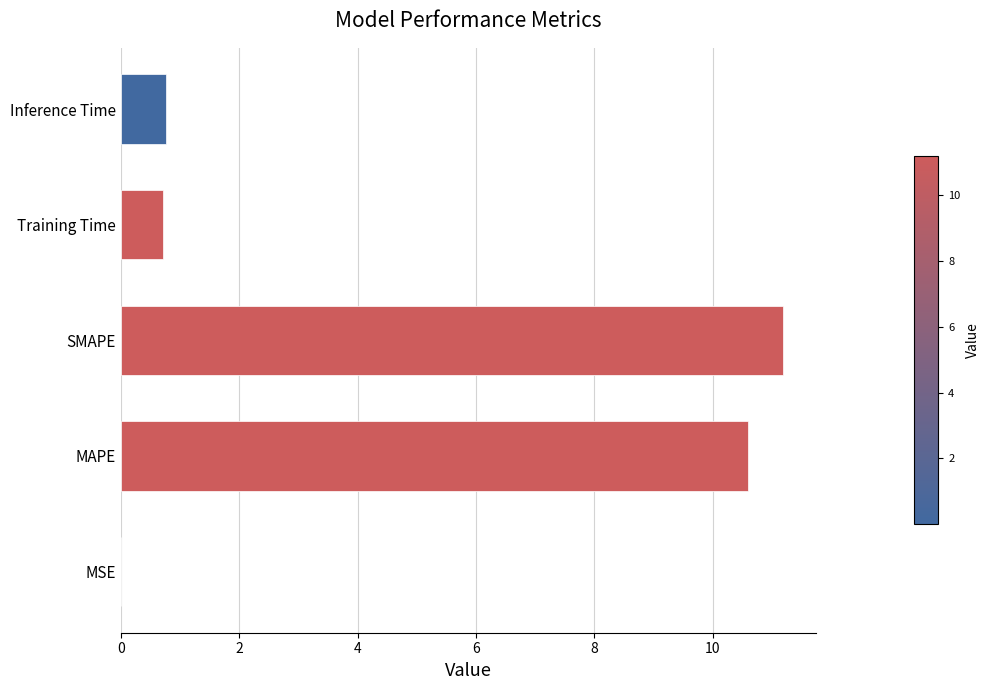

What is the sum of all values?

23.2